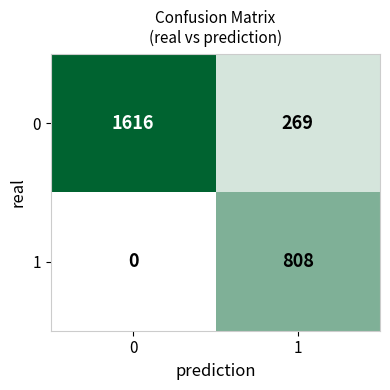

What is the difference between the 0 values at 1 and 0?

1347